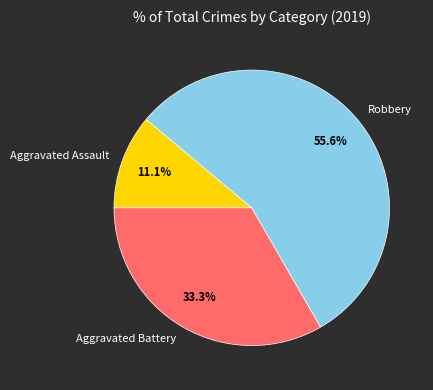

How many slices are in this pie chart?

3